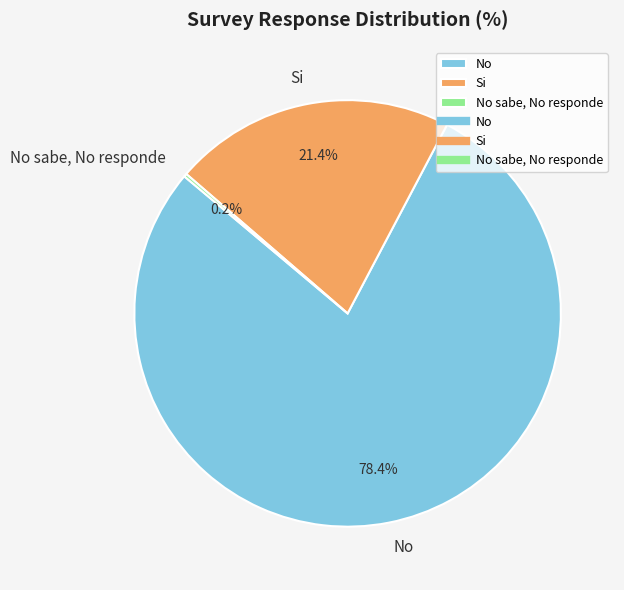

To the nearest percent, what percentage of the pie is Si?

21%